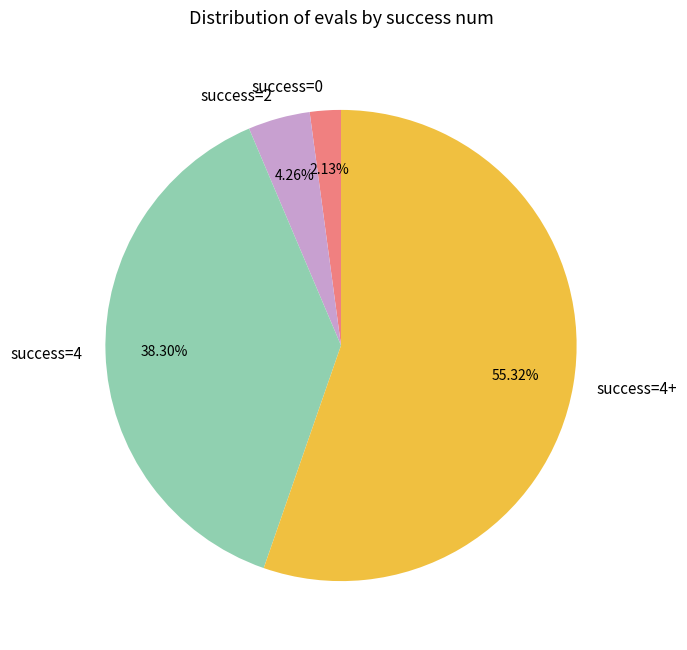

Rank the categories by value from lowest to highest.

success=0, success=2, success=4, success=4+